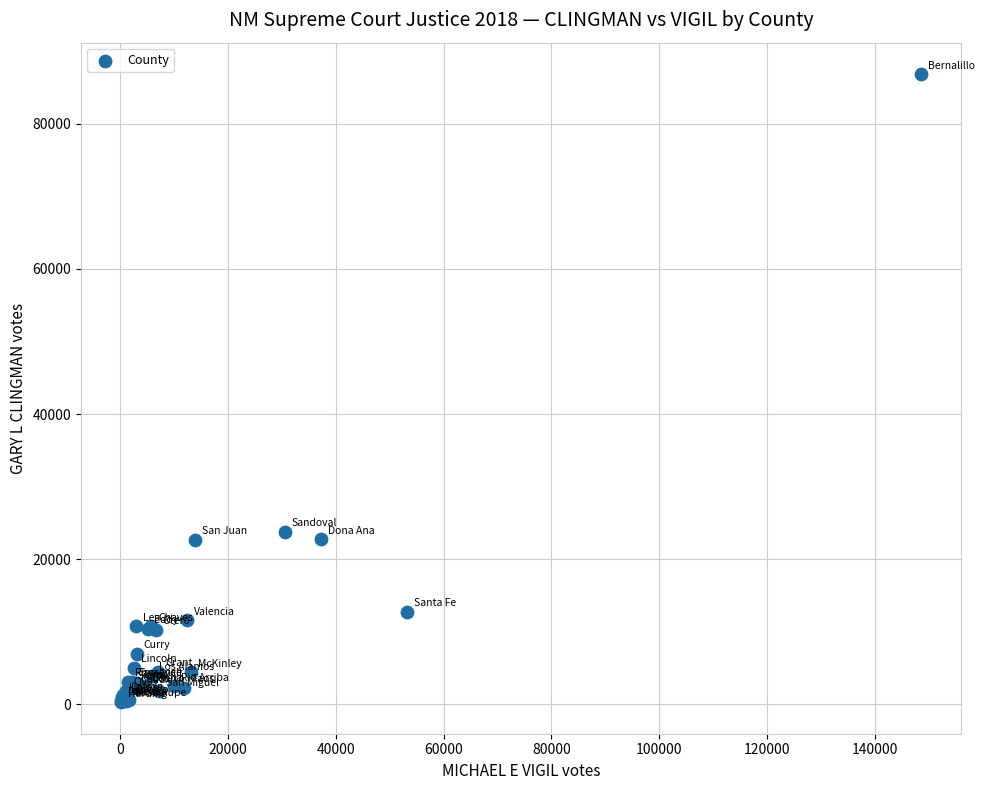

What Y value in the scatter plot is closest to 43561?

23734